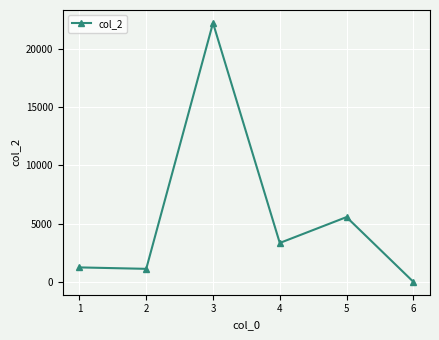

Is it true that the value at 1 is 1234?

True